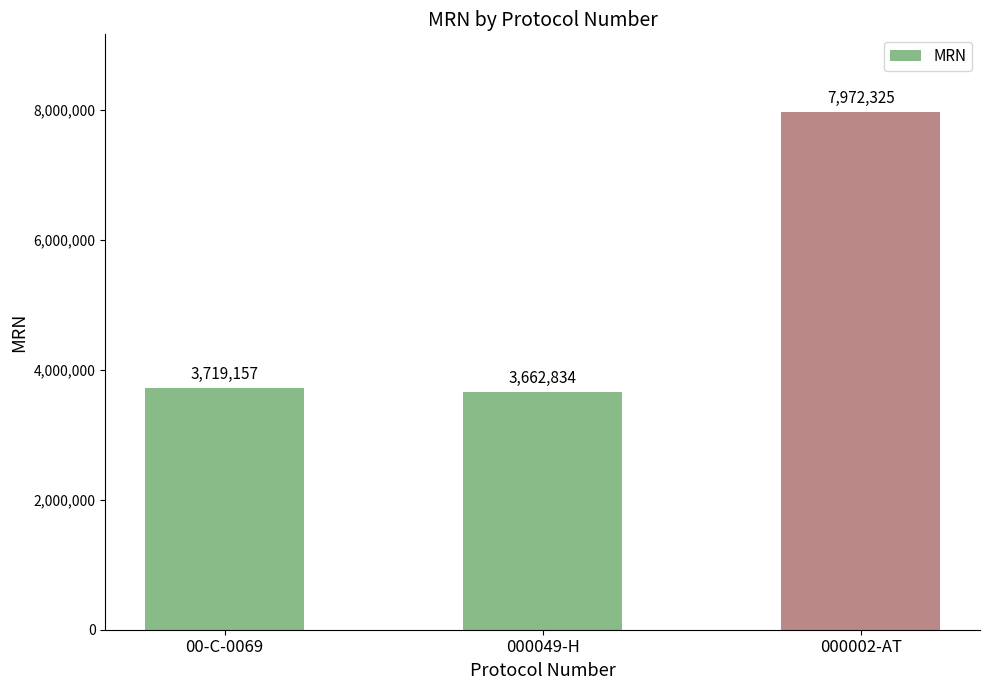

Reading right to left, what are all the values shown in this chart?

7972325	3662834	3719157